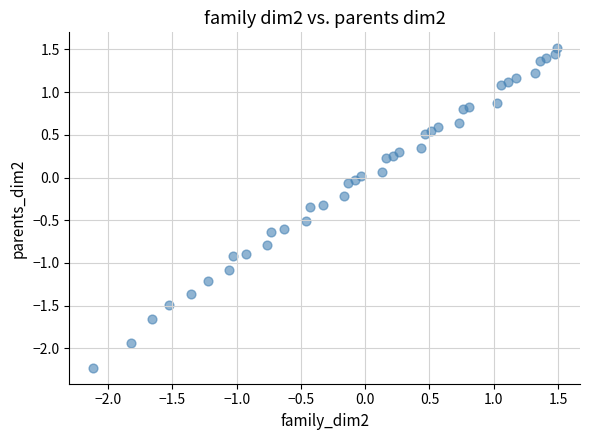

What is the range of X values (max minus min)?

3.6